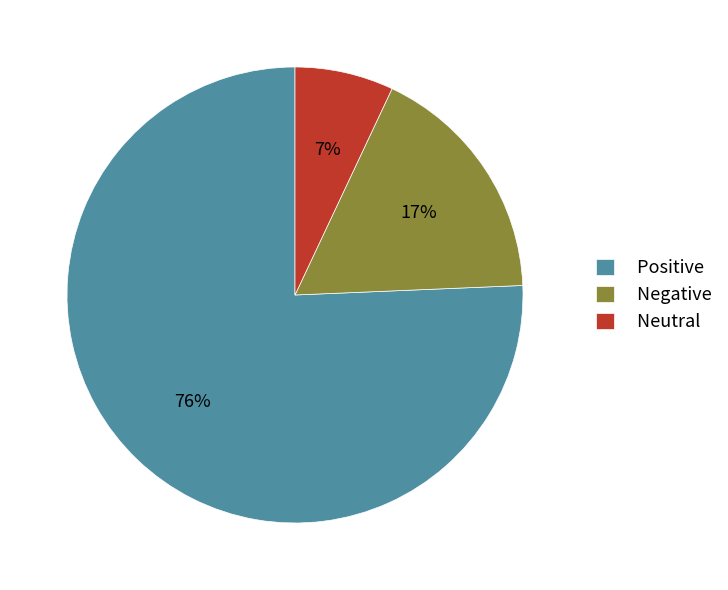

To the nearest percent, what is the difference between the largest and smallest slice percentages?

69%